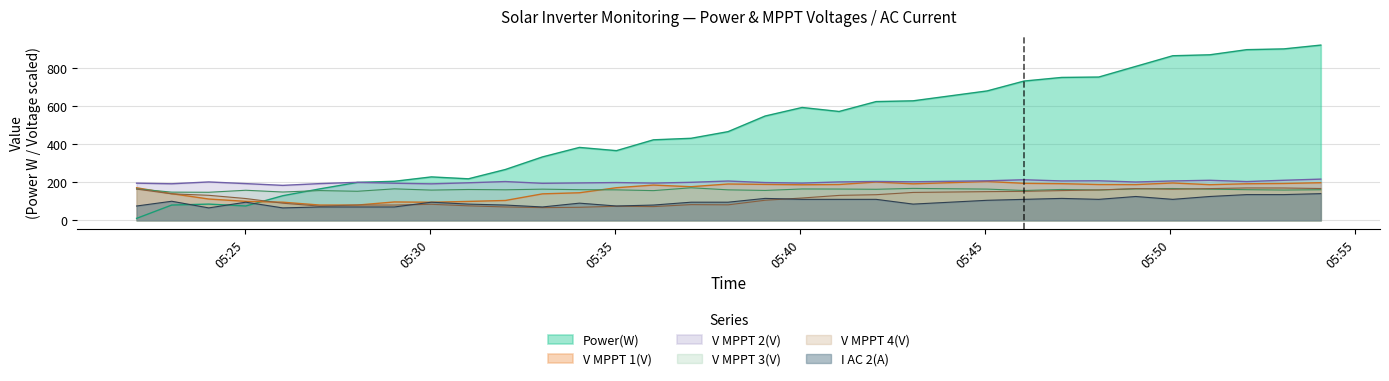

What are all the series names shown in the legend?

Power(W), V MPPT 1(V), V MPPT 2(V), V MPPT 3(V), V MPPT 4(V), I AC 2(A)